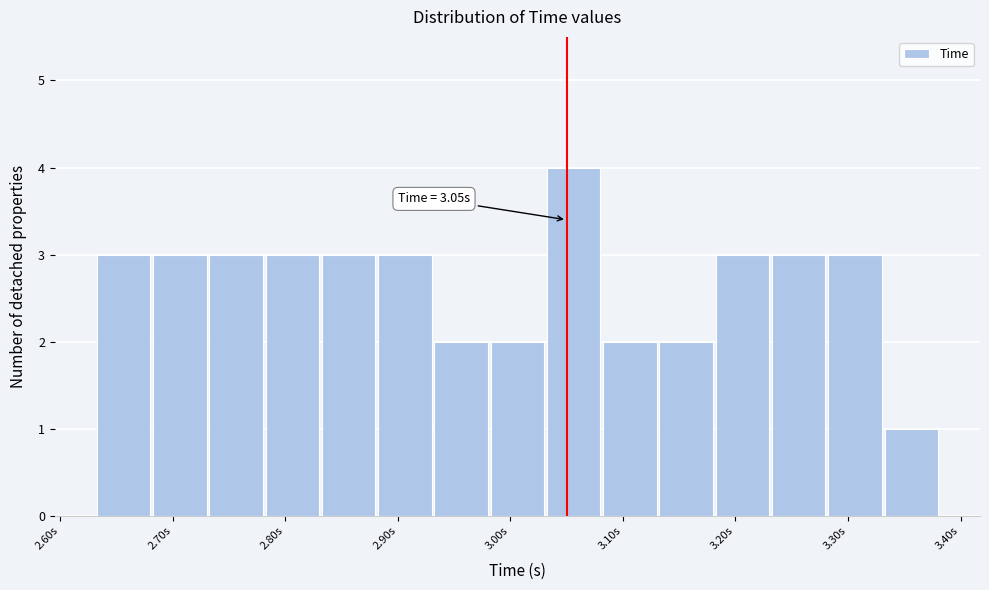

Which range on the x-axis has the tallest bar?

3.03 to 3.08